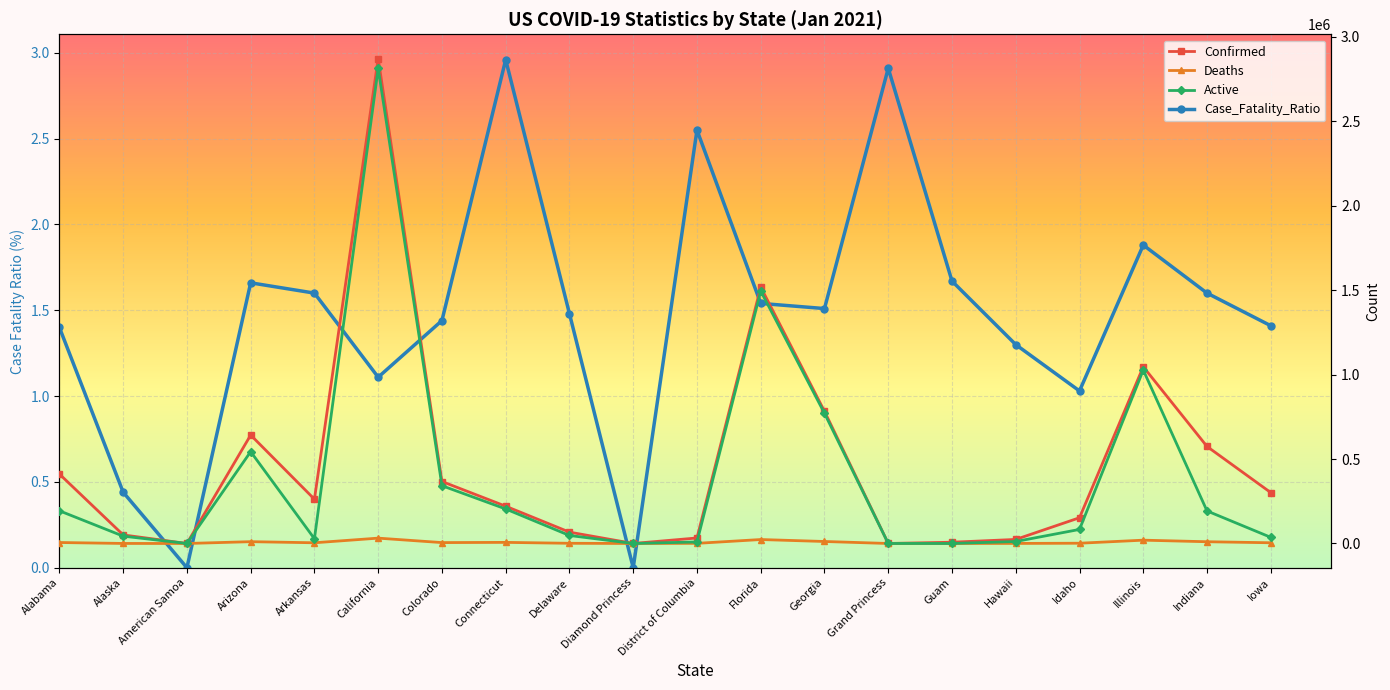

How many distinct data groups are displayed?

4